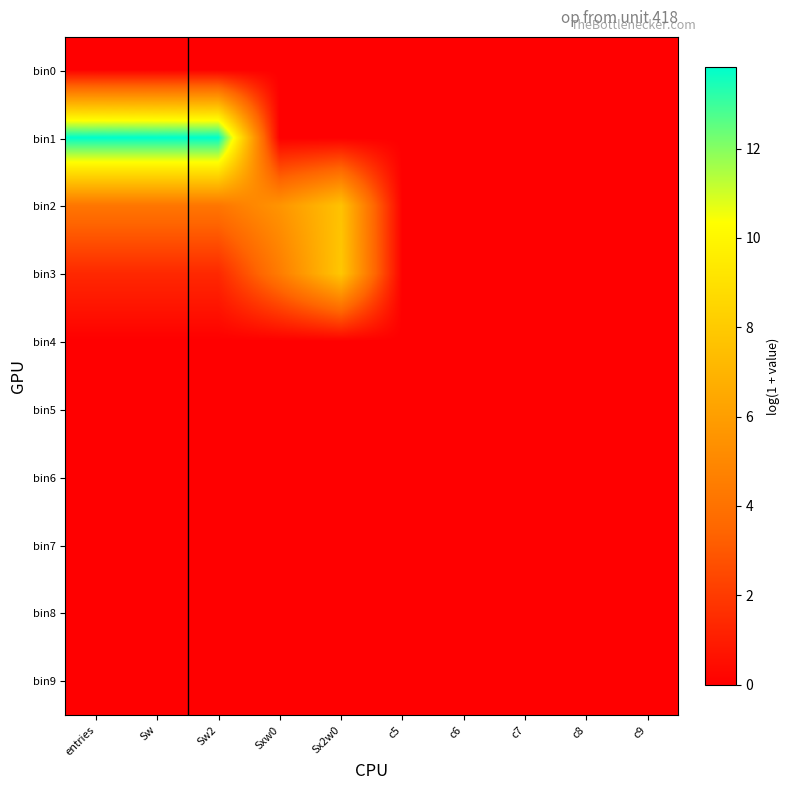

List the series in order of their peak value, highest first.

bin1, bin3, bin2, bin0, bin4, bin5, bin6, bin7, bin8, bin9